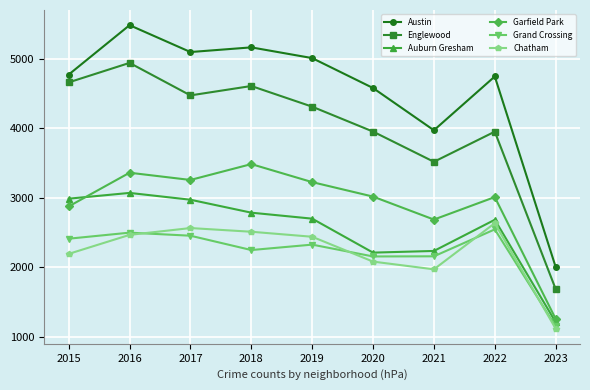

At 2017, list the series in order from smallest to largest.

Grand Crossing, Chatham, Auburn Gresham, Garfield Park, Englewood, Austin